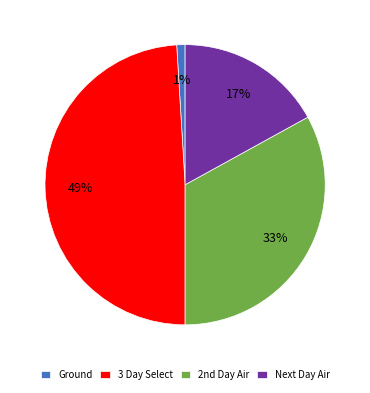

Count the number of slices in the pie.

4